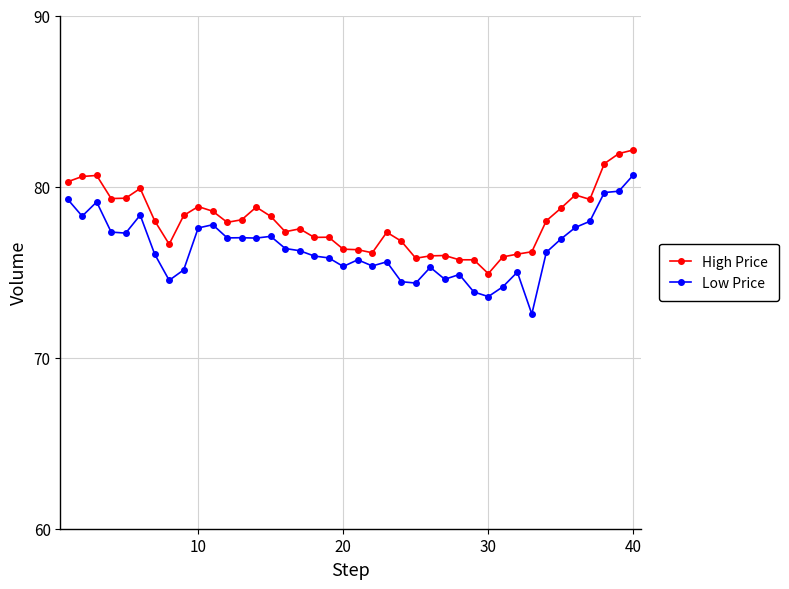

List the series in order of their overall mean, lowest first.

Low Price, High Price